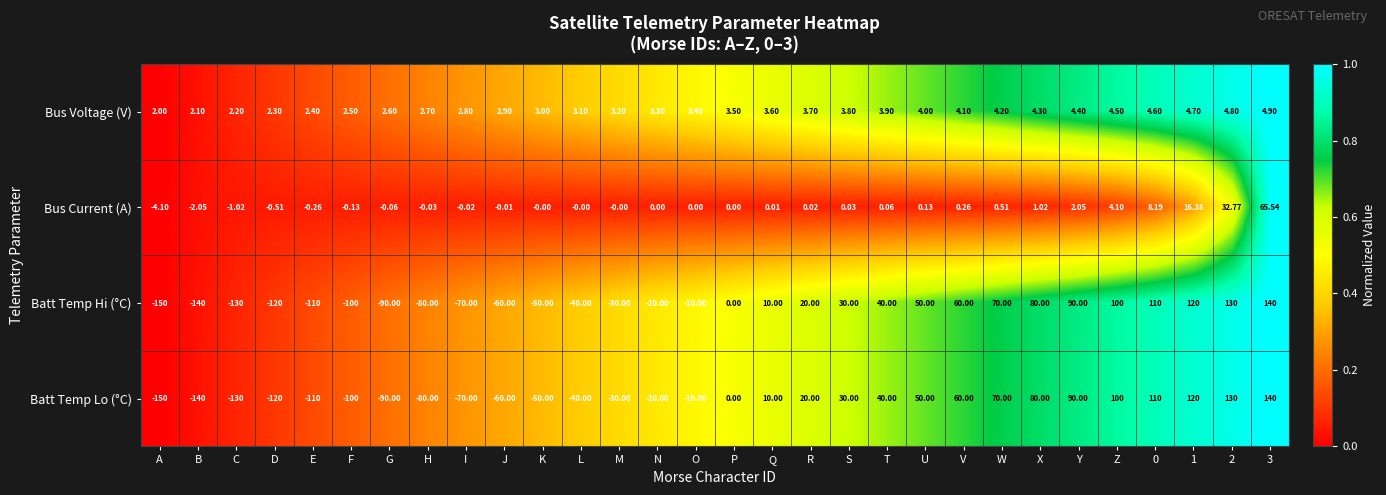

At which label is Batt Temp Lo (°C) closest to -5?

O